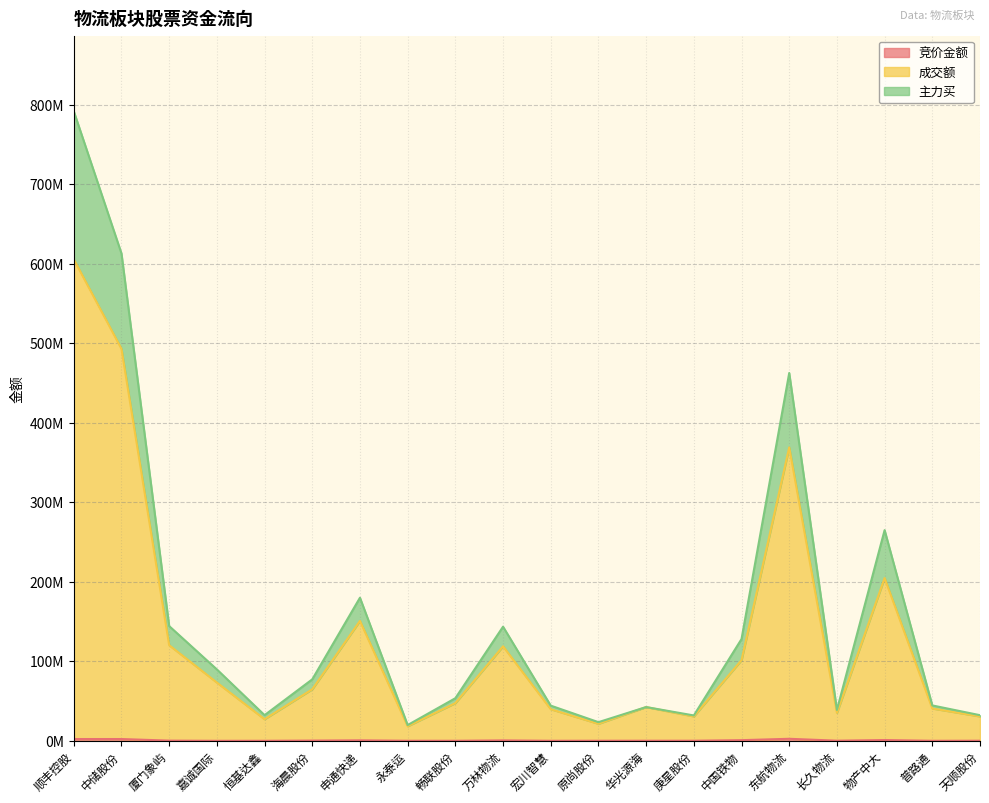

What is the average value of the 主力买 series?

162960558